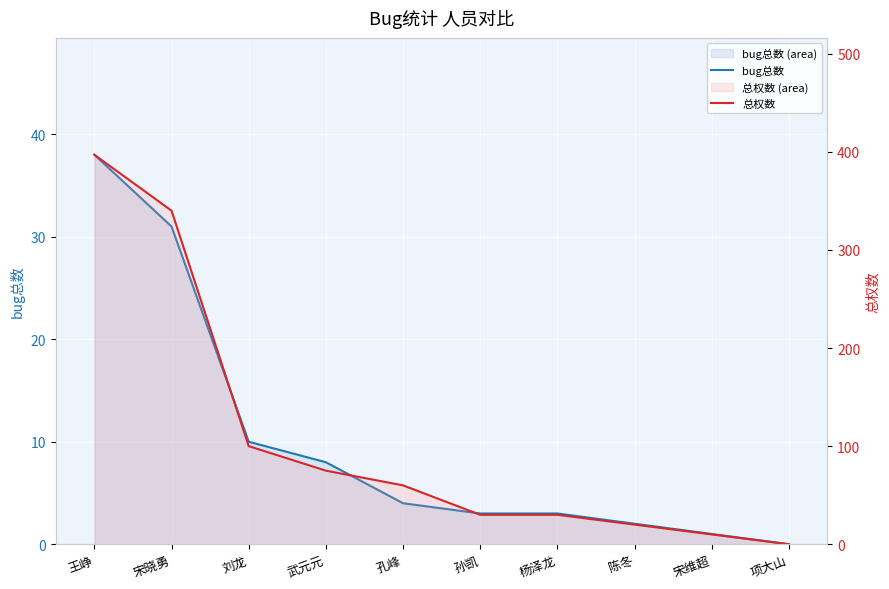

The 总权数 series shows 140 at 刘龙. True or false?

False